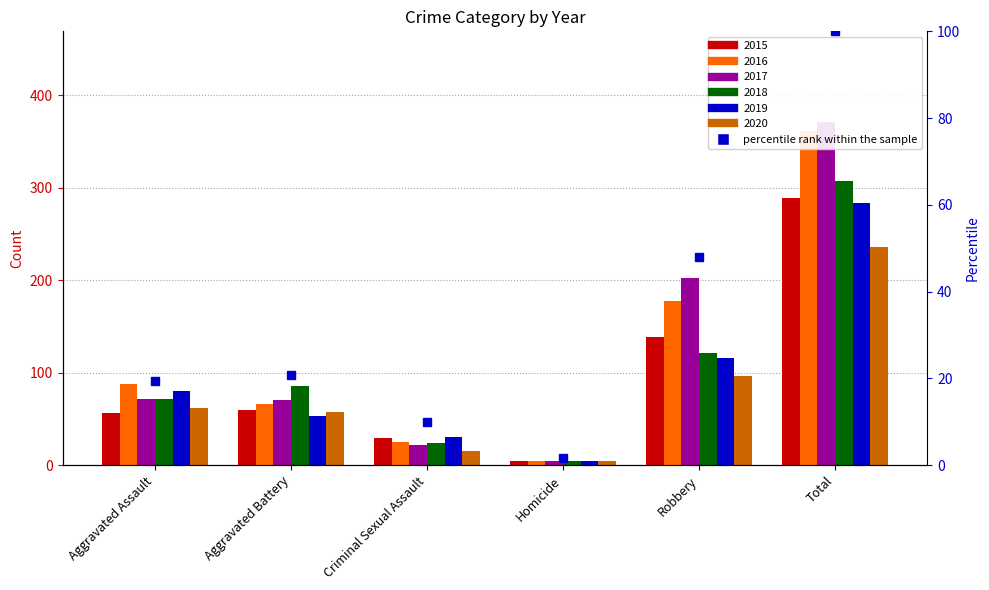

Does the chart contain stacked bars?

No